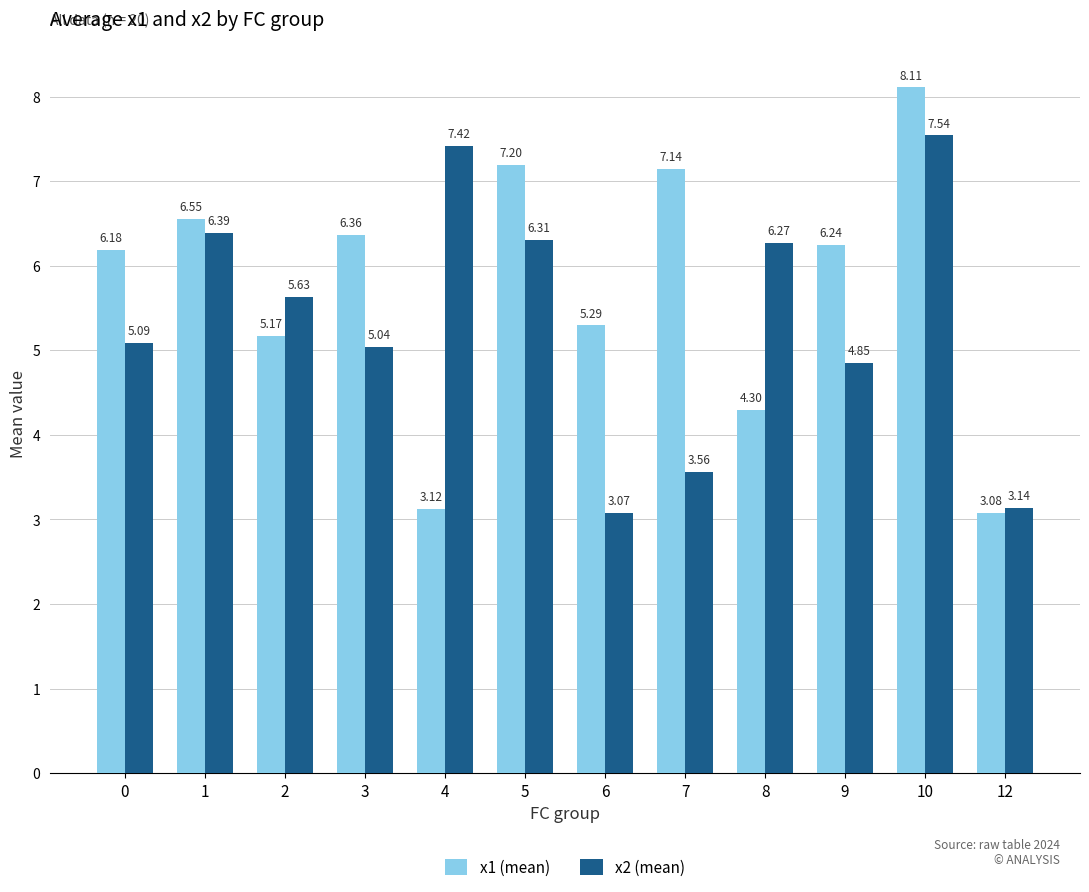

What are all the series names shown in the legend?

x1 (mean), x2 (mean)